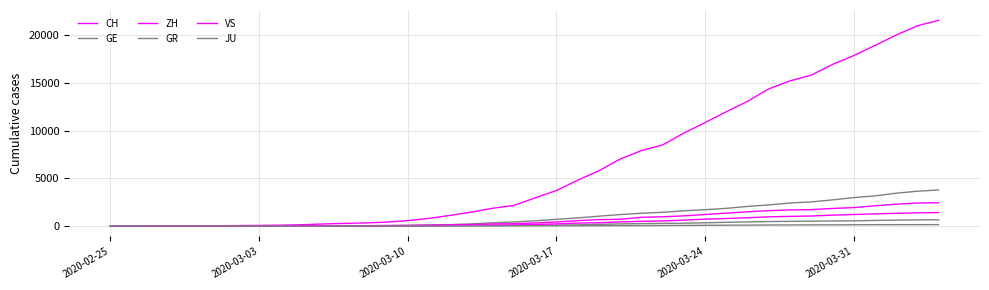

Is this an area chart (filled region under the line)?

No